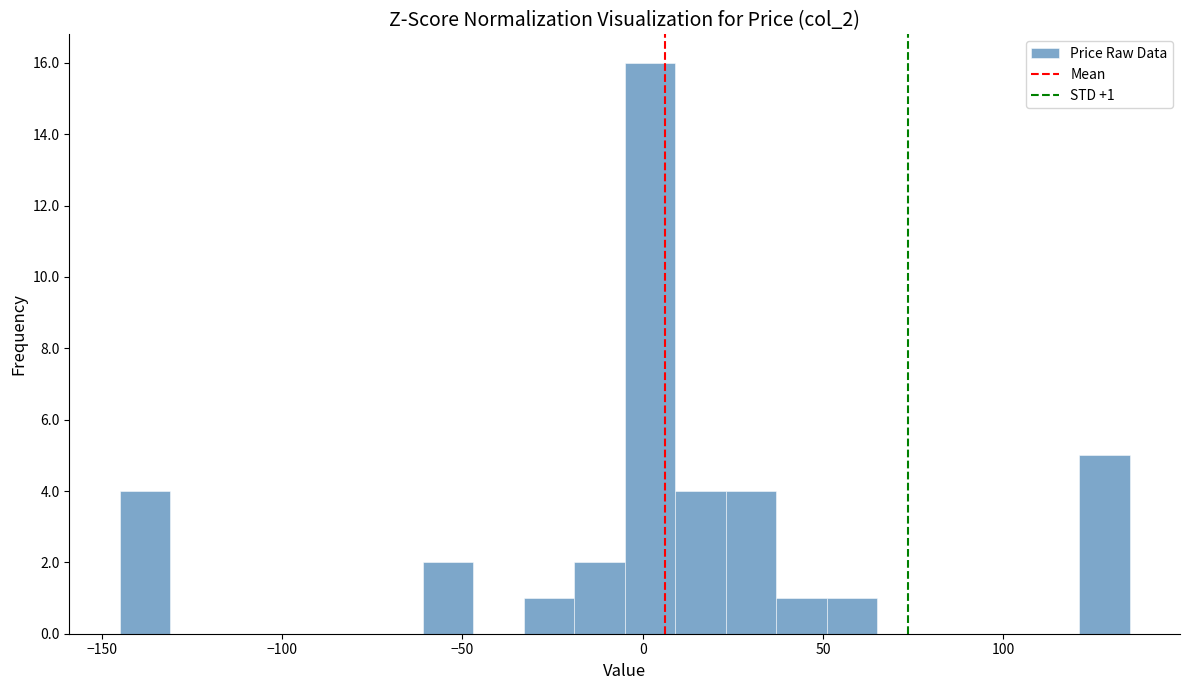

Around what value on the x-axis is the tallest bar? Give the approximate position of its centre, as read against the axis.

0